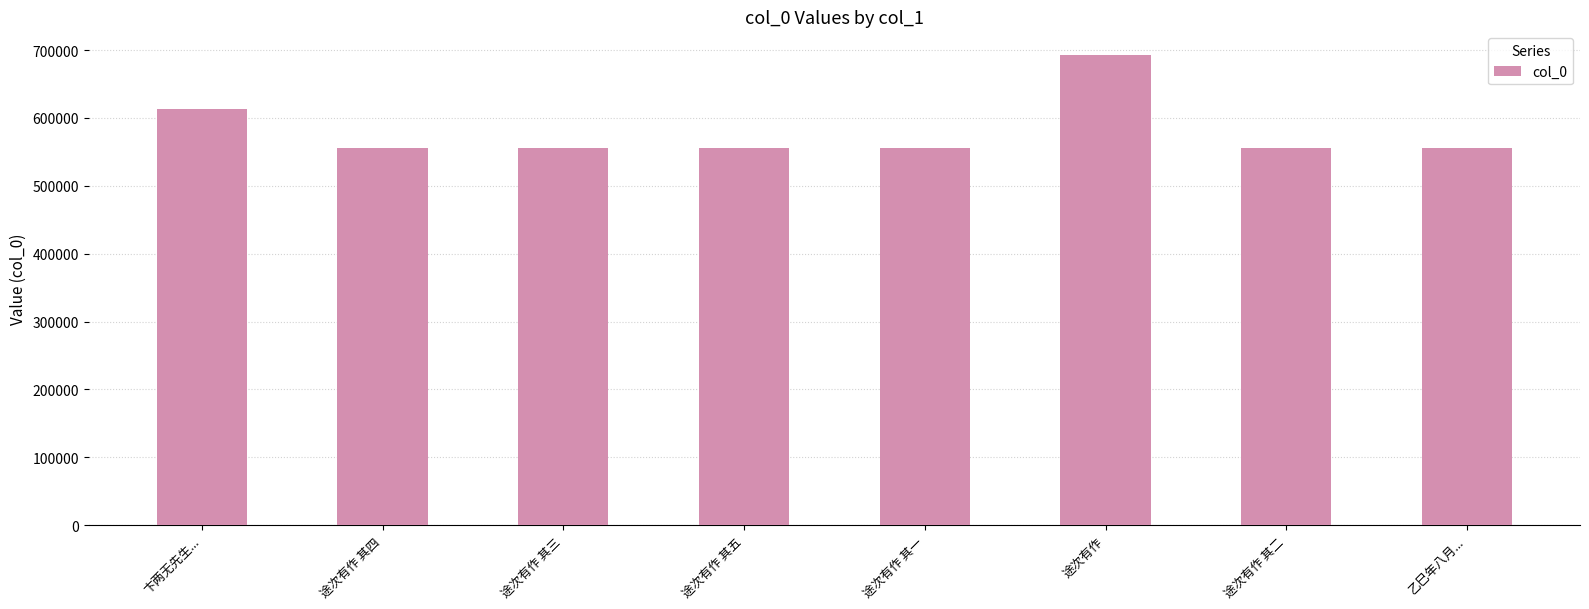

How many bars are there in total?

8